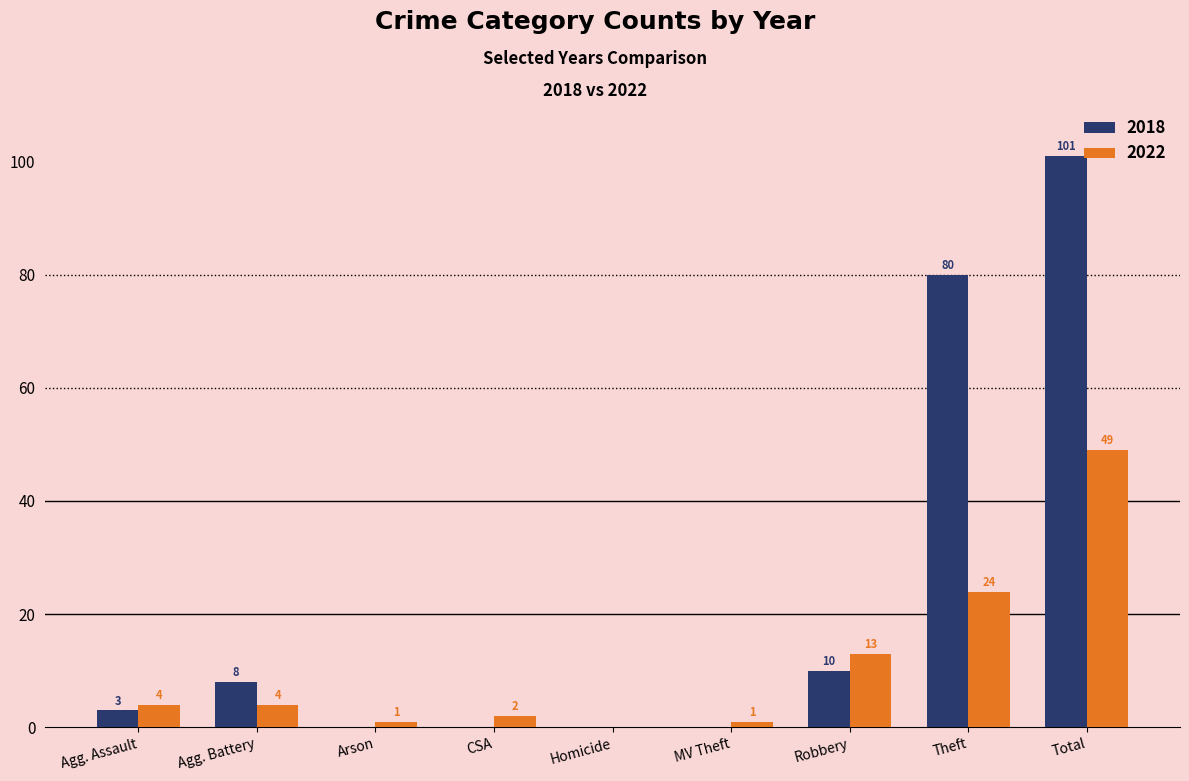

The value of 2018 at MV Theft is -62. True or false?

False